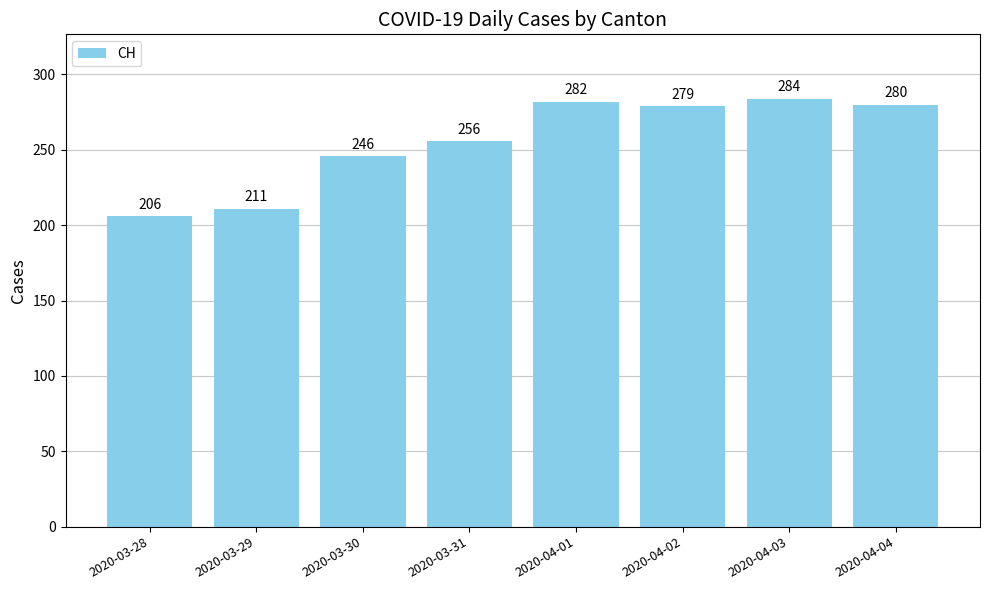

What is the sum of the values at 2020-04-02 and 2020-04-04?

559